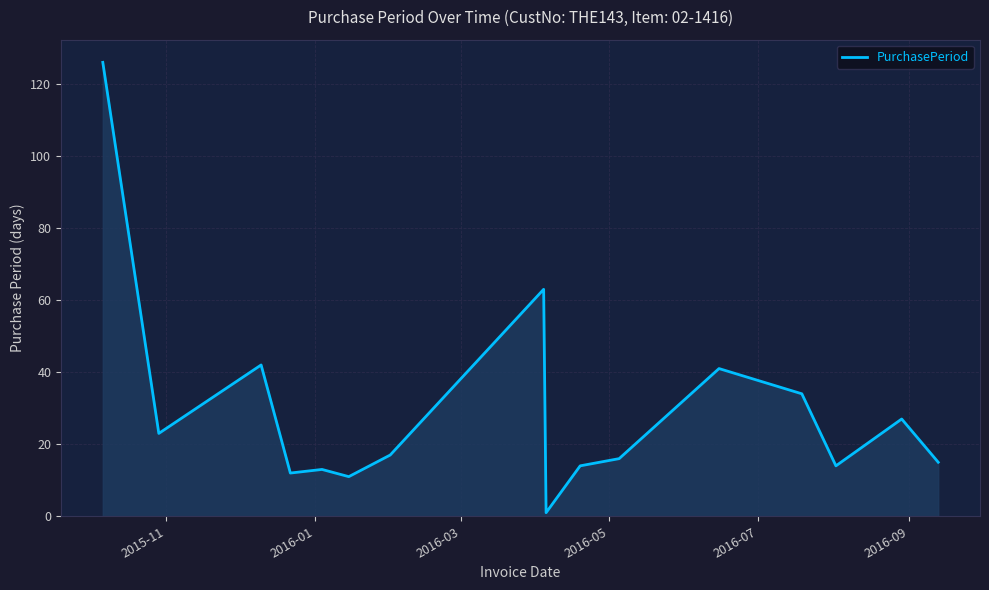

How many lines are shown in the chart?

1